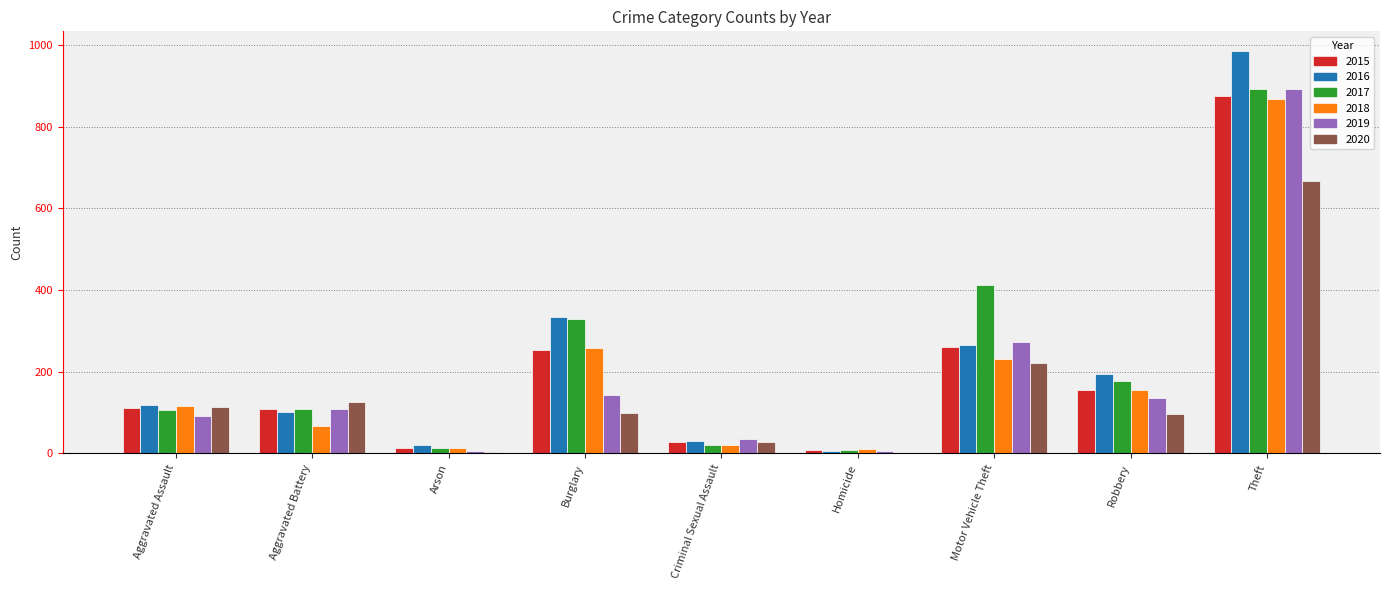

The 2018 series shows 81 at Motor Vehicle Theft. True or false?

False